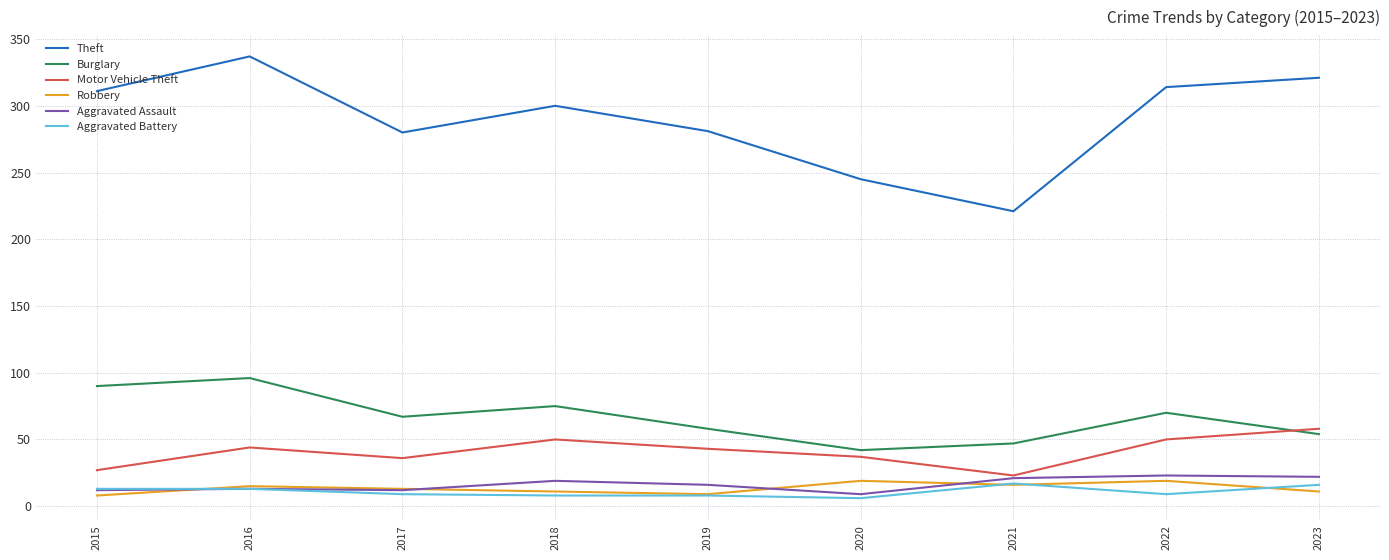

Is it true that Burglary equals 113 at 2018?

False